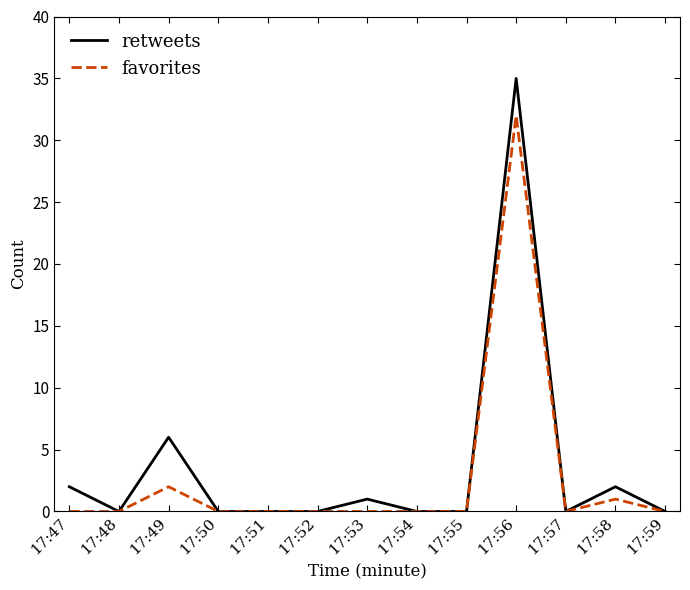

What is the difference between the second highest and minimum values in the retweets series?

6